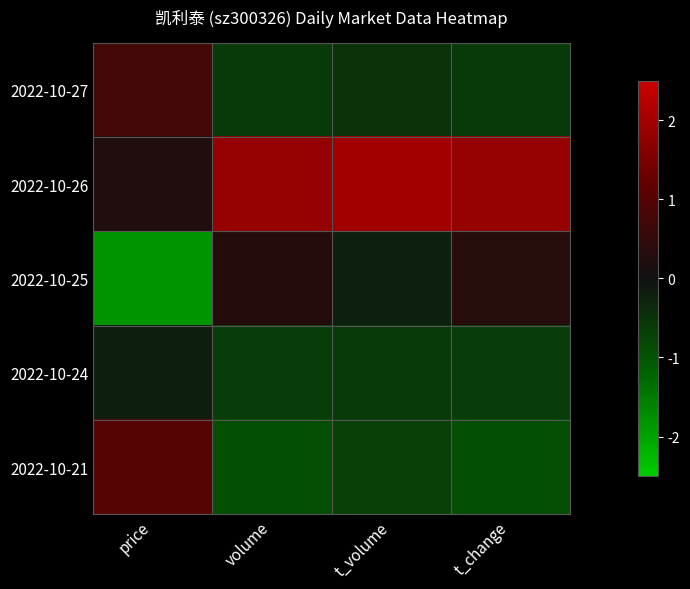

At which category does the chart reach its minimum across all series?

price